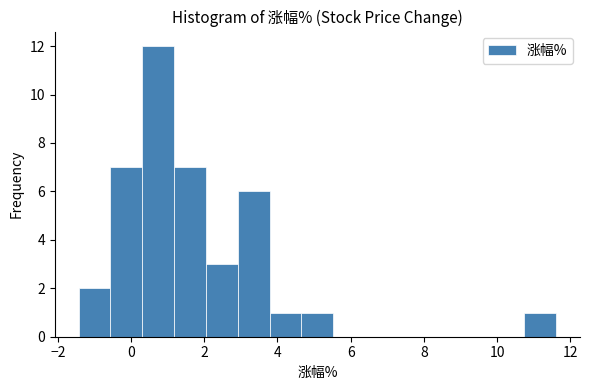

How tall is the bar that spans -0.6 to 0.4 on the x-axis? Neither the bar edges nor the heights are printed on the chart, so give them approximately, as read against the axes.

7